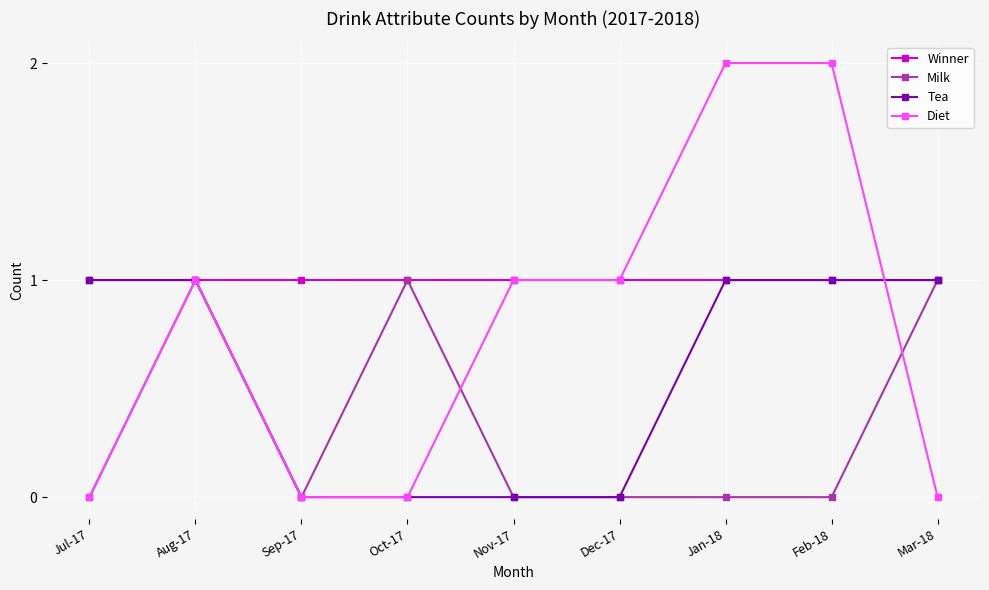

Which series has the largest total across all categories?

Winner